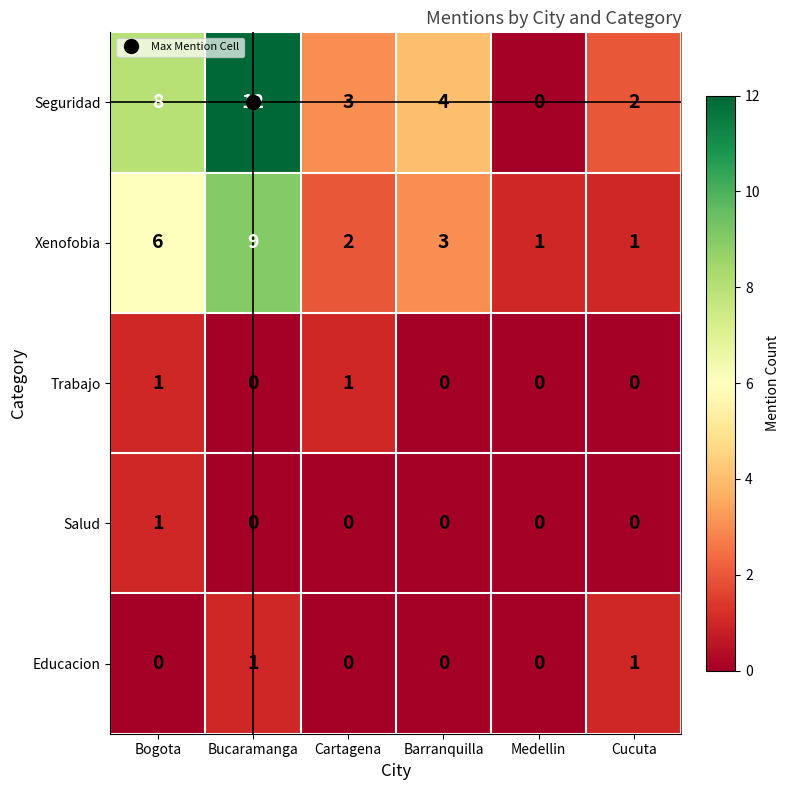

Where does the Seguridad series first go above 4?

Bogota